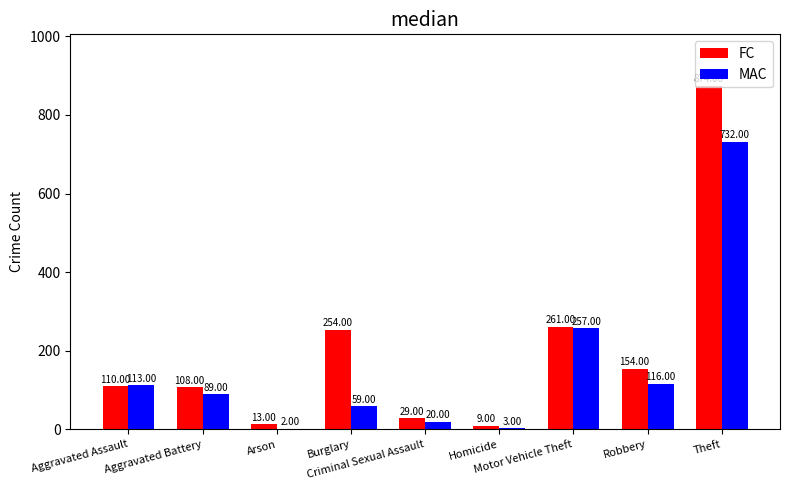

Which series has the largest total across all categories?

FC